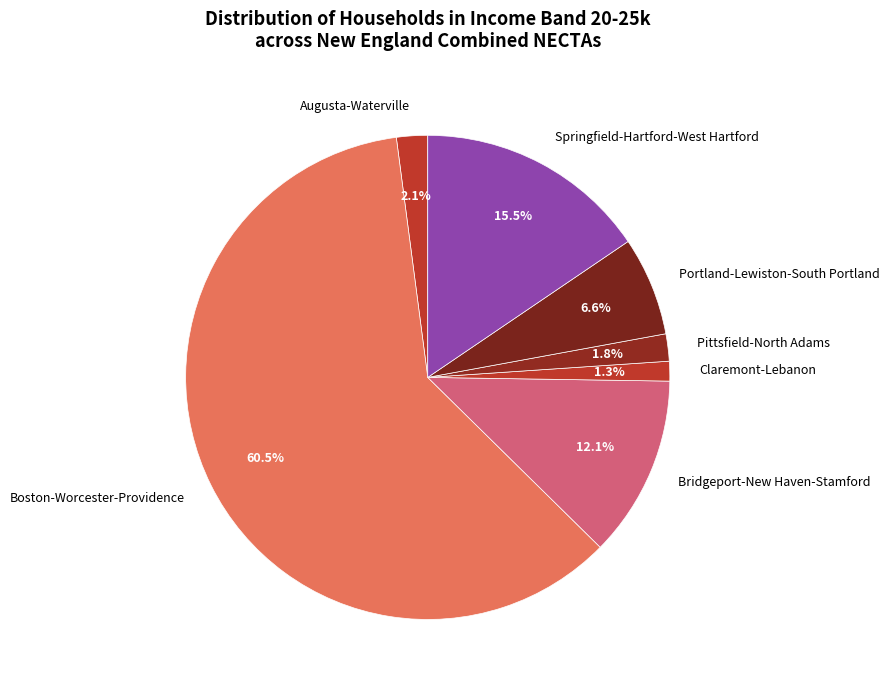

How much of the chart is everything except Augusta-Waterville?

97.9%